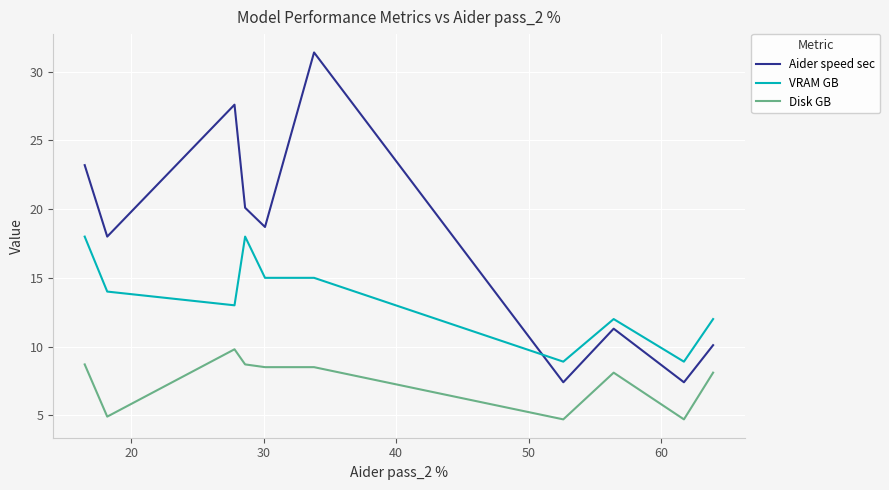

True or false: Disk GB and VRAM GB intersect in this chart.

False